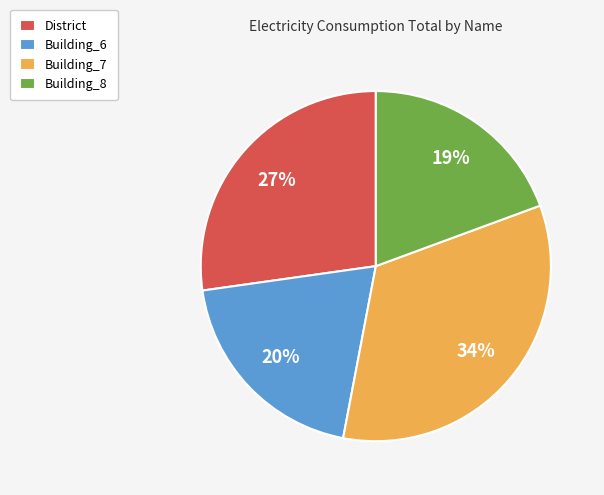

How many slices are in this pie chart?

4